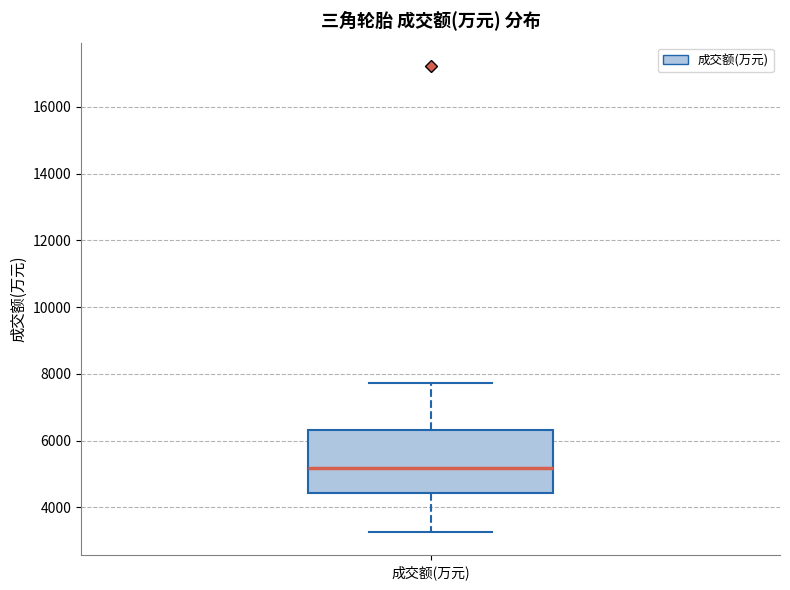

Where does the lower whisker of the box for 成交额(万元) end on the y-axis? The values are not printed on the chart, so give them approximately, as read against the axis.

3200